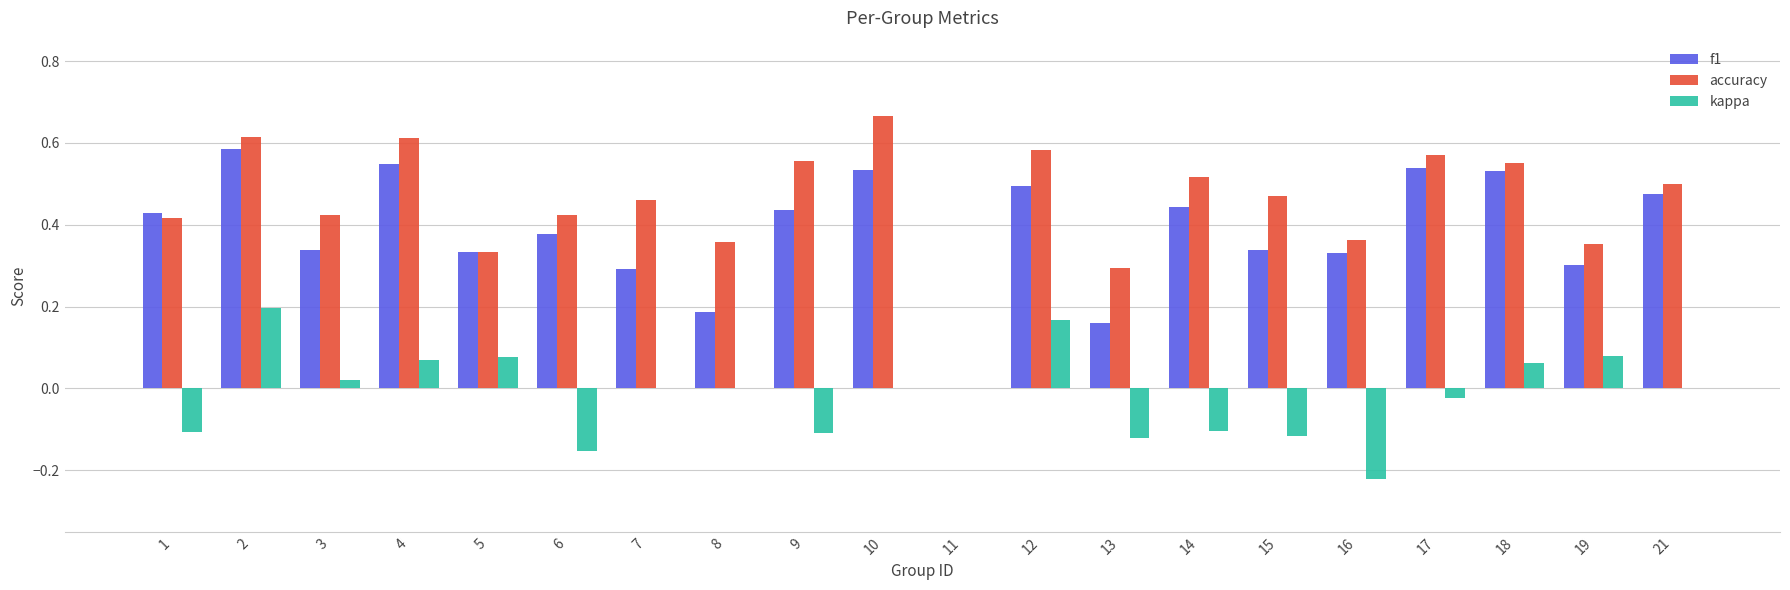

What is the total value across all series at 10?

1.2